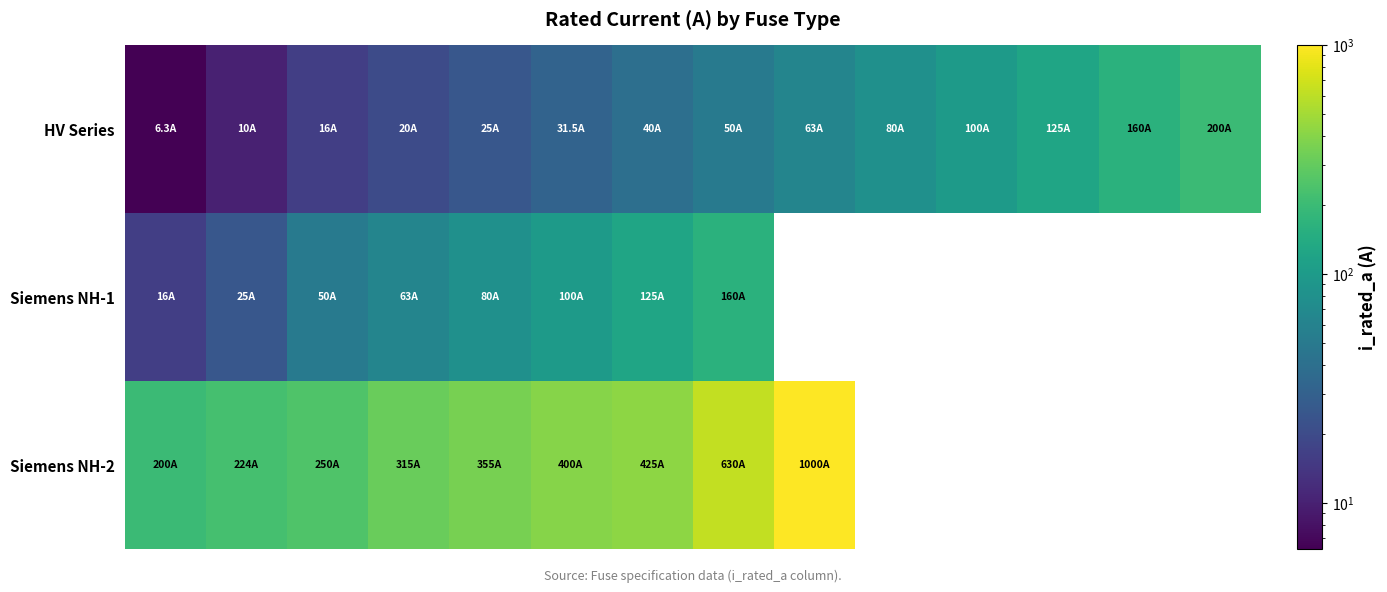

How many values in the Siemens NH-1 series are below 160?

7